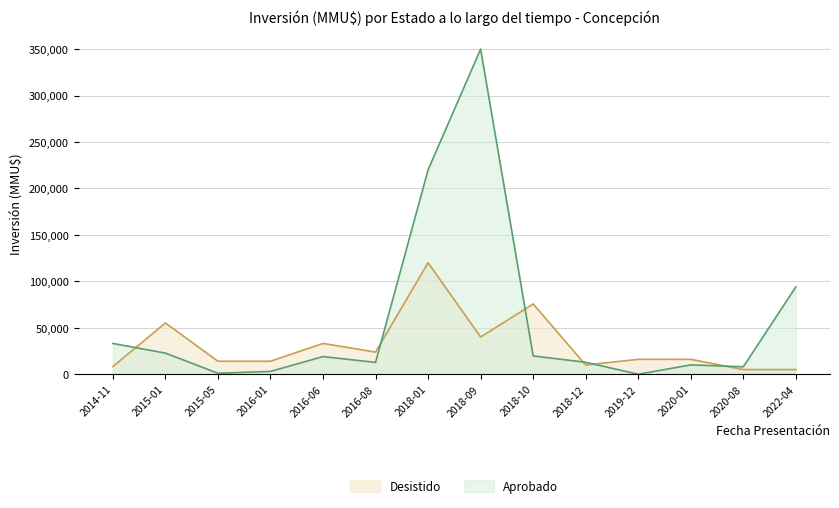

At 2019-12, list the series in order from smallest to largest.

Aprobado, Desistido